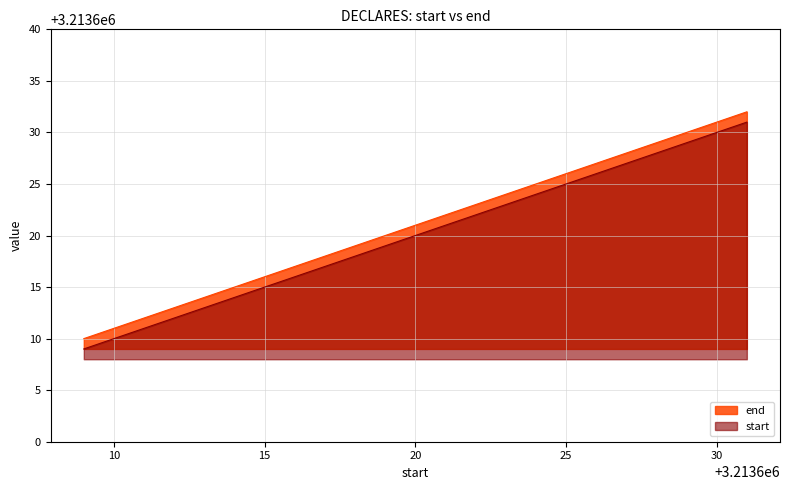

Is it true that the value at 3213627 is 3213628?

True